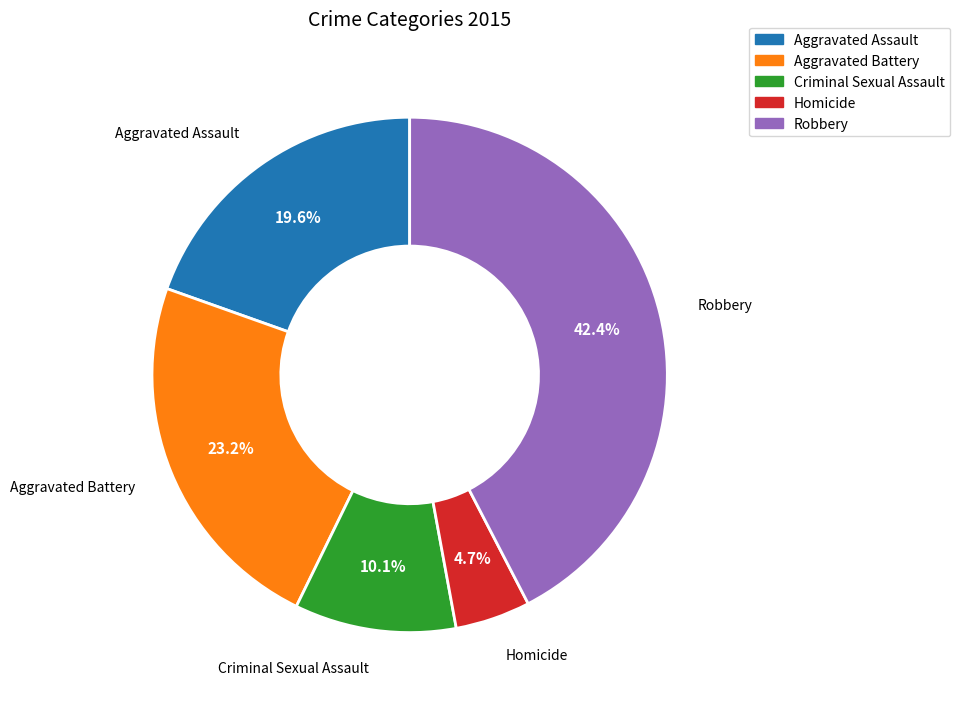

True or false: Aggravated Assault accounts for 33% of the total.

False